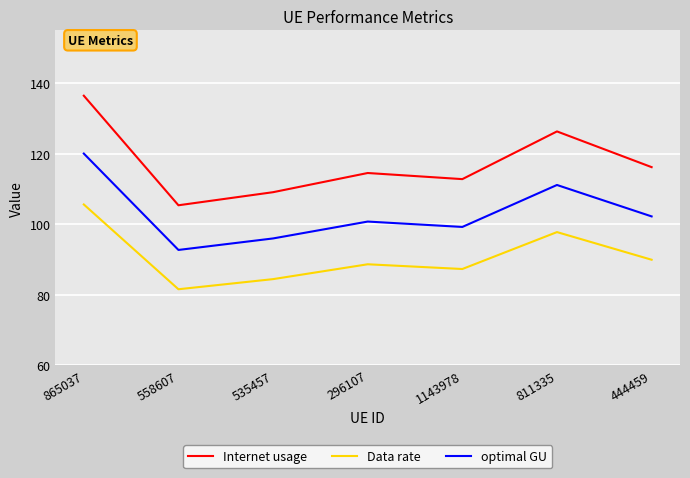

True or false: Data rate and optimal GU cross at least once.

False